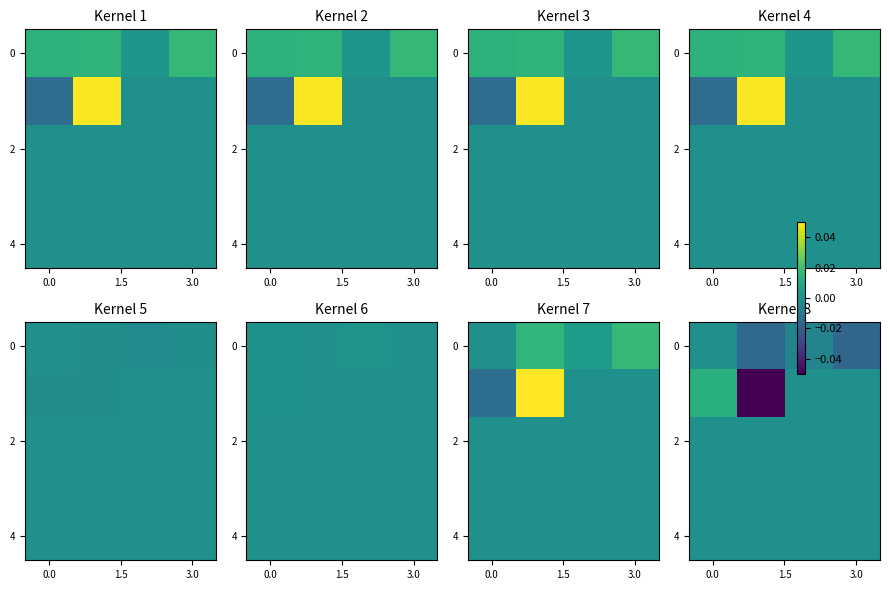

Count the number of data series in this chart.

5